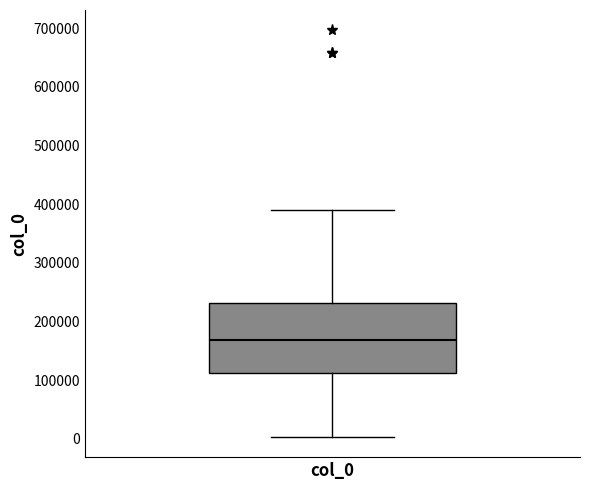

Transcribe this box plot: give where the median line is, the range the box spans, and where the two whiskers end, as read against the y-axis. The values are not printed on the chart, so give them approximately, as read against the axis.

median 170000, box 110000 to 230000, whiskers 0 to 390000